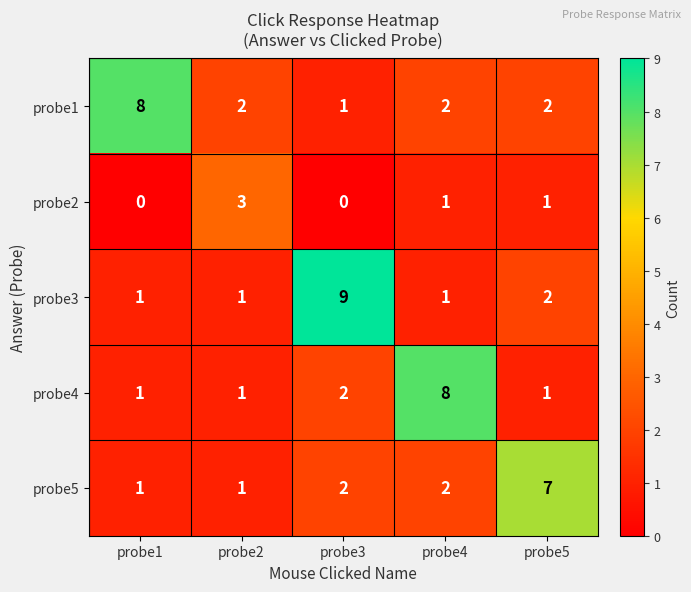

What is the difference between the maximum and second lowest values in the probe2 series?

3